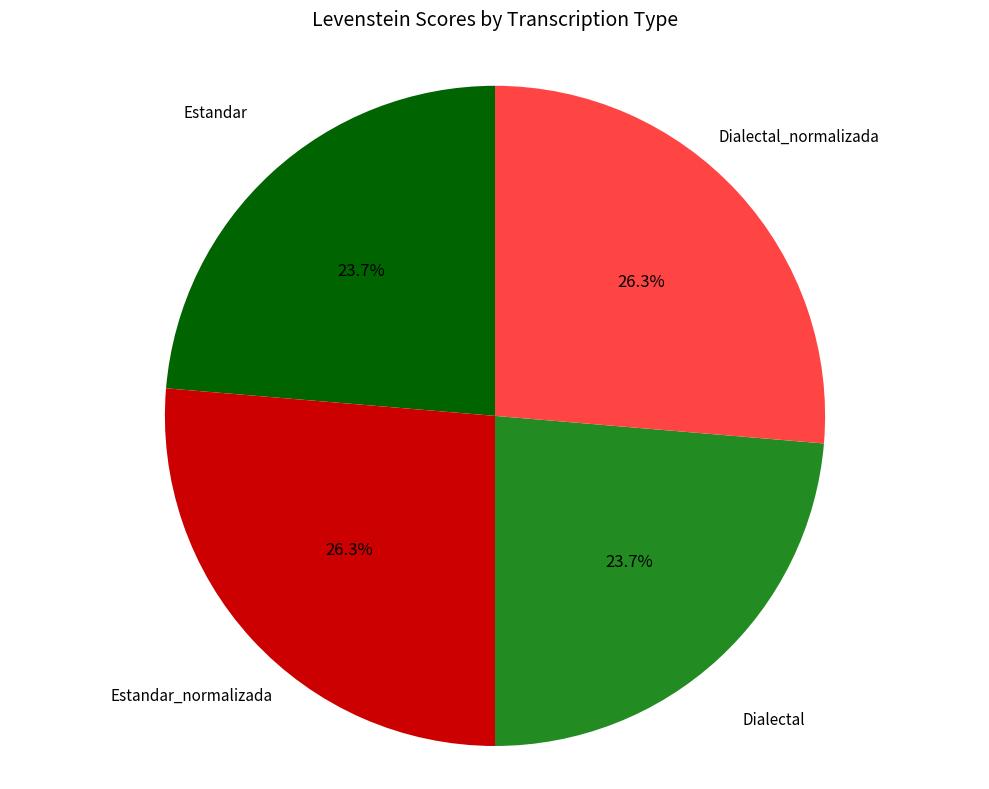

To the nearest percent, what is the combined percentage of Estandar and Estandar_normalizada?

50%